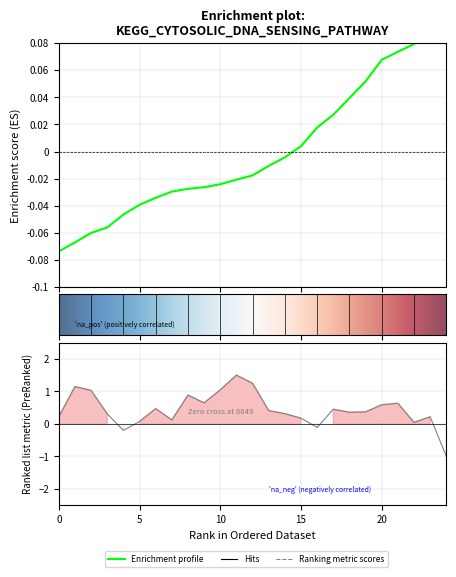

Reading left to right, what are all the values shown in this chart?

lat: -0.1	-0.1	-0.1	-0.1	-0.0	-0.0	-0.0	-0.0	-0.0	-0.0	-0.0	-0.0	-0.0	-0.0	-0.0	0.0	0.0	0.0	0.0	0.1	0.1	0.1	0.1	0.1	0.1
area: 0.2	1.1	1.0	0.3	-0.2	0.1	0.5	0.1	0.9	0.6	1.0	1.5	1.2	0.4	0.3	0.2	-0.1	0.5	0.4	0.4	0.6	0.6	0.0	0.2	-1.0